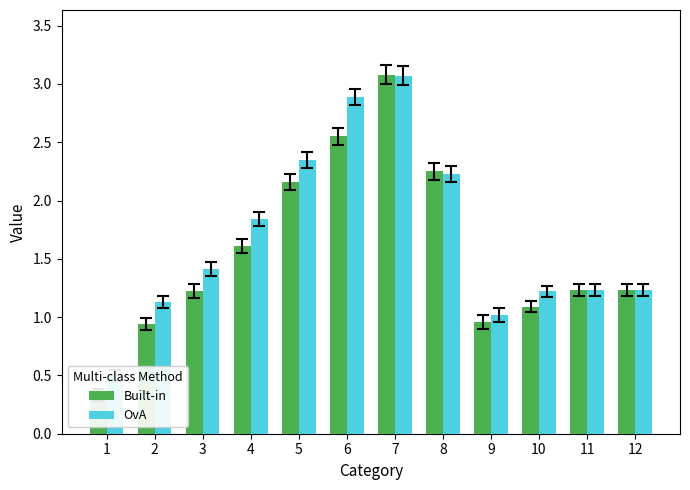

At how many categories does at least one series exceed 2?

4